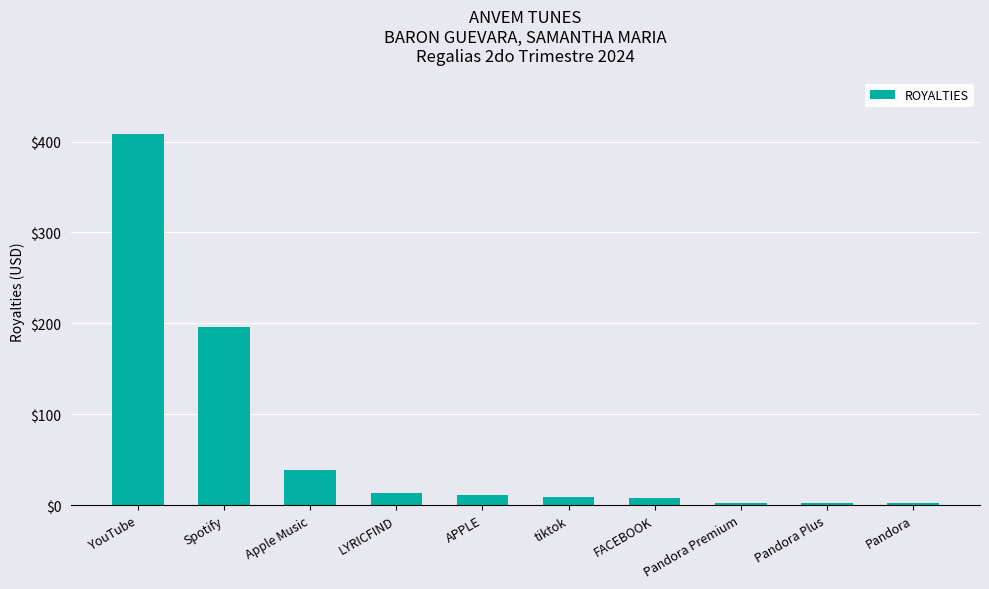

What is the approximate value at Apple Music?

38.3